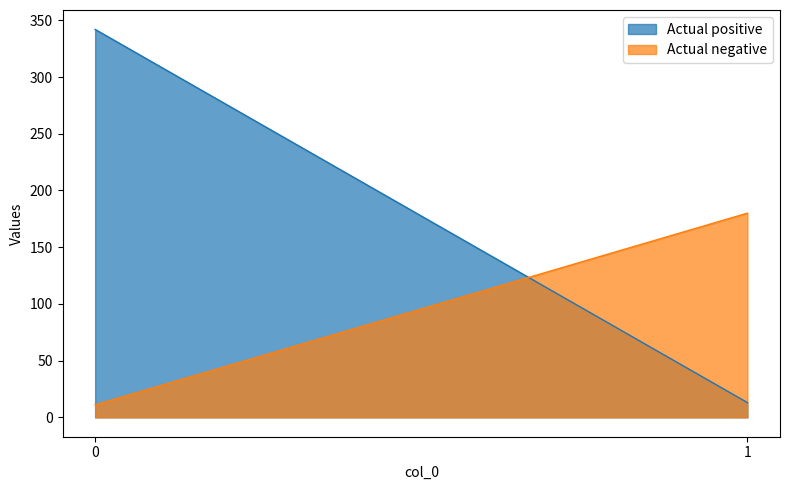

List the series in order of their peak value, lowest first.

Actual negative, Actual positive